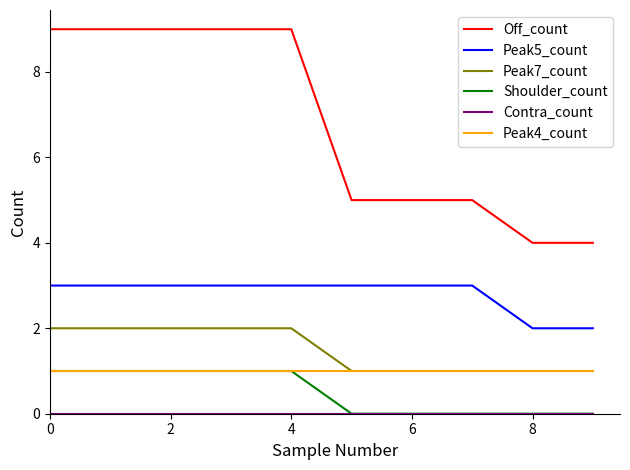

Which series has the largest total across all categories?

Off_count